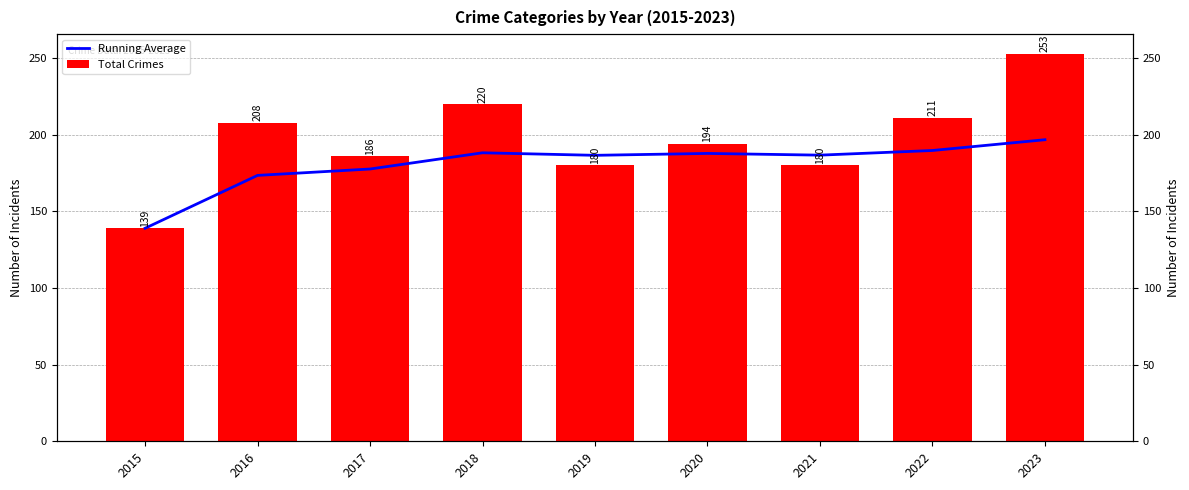

At which category does the chart reach its peak across all series?

2023